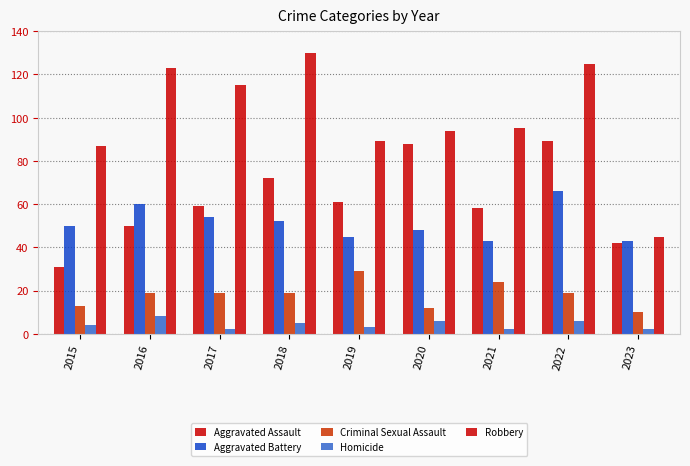

Which series has the widest spread of values?

Robbery